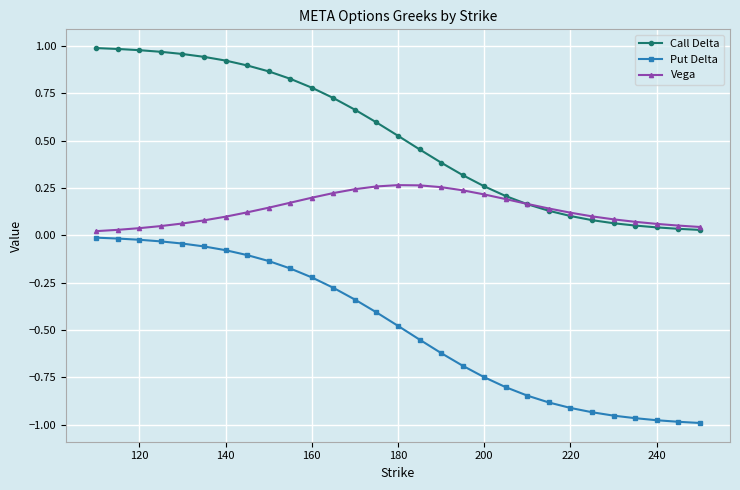

Count the number of categories in the chart.

29